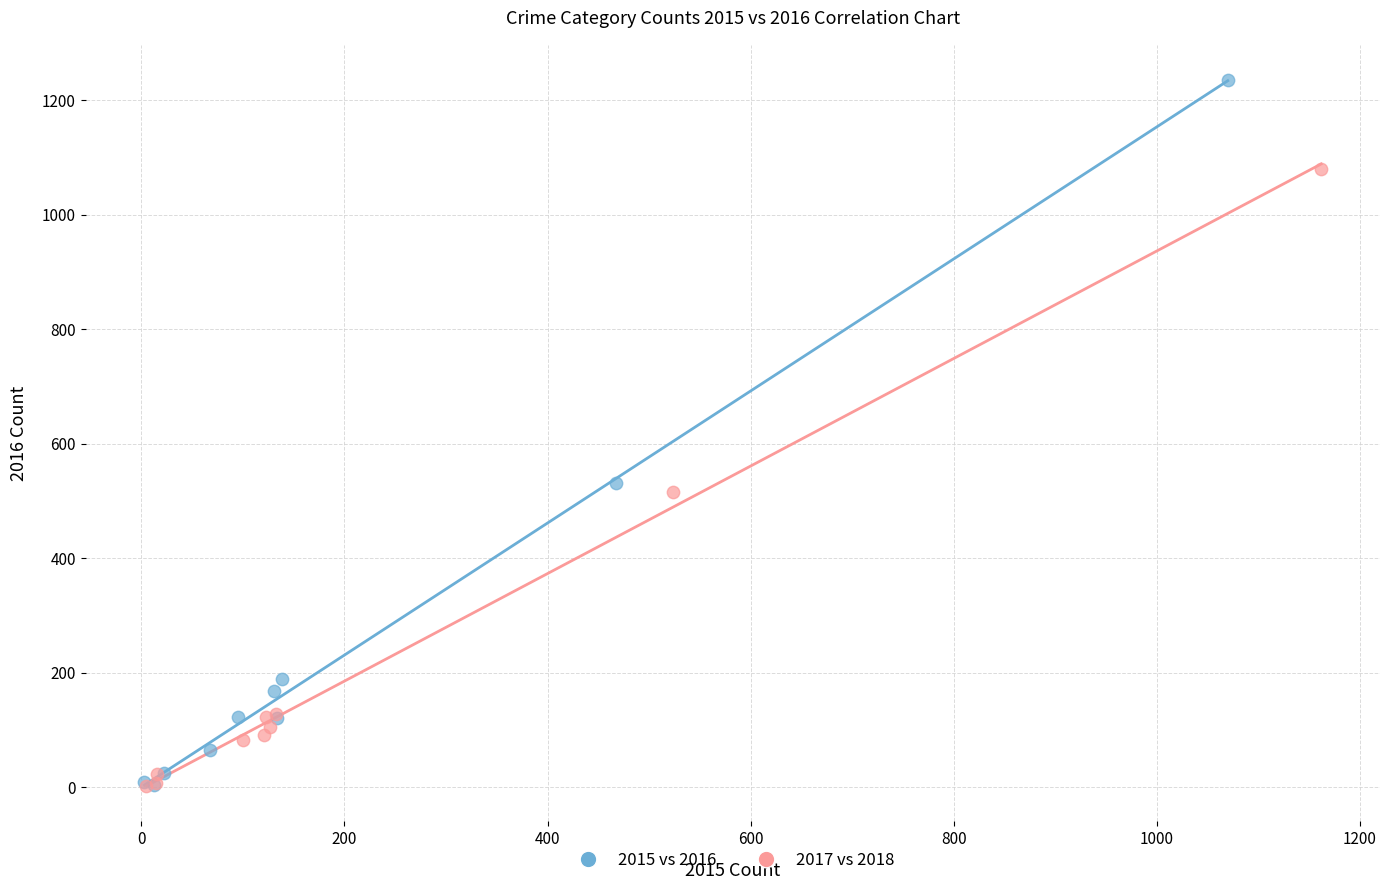

What are all the series names shown in the legend?

2015 vs 2016, 2017 vs 2018